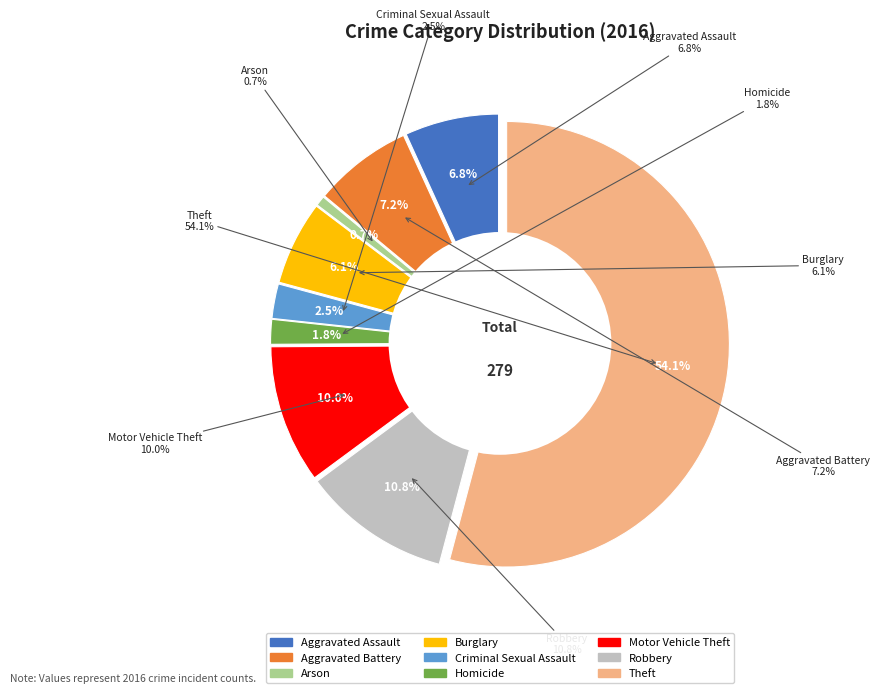

Rank the categories by value from lowest to highest.

Arson, Homicide, Criminal Sexual Assault, Burglary, Aggravated Assault, Aggravated Battery, Motor Vehicle Theft, Robbery, Theft